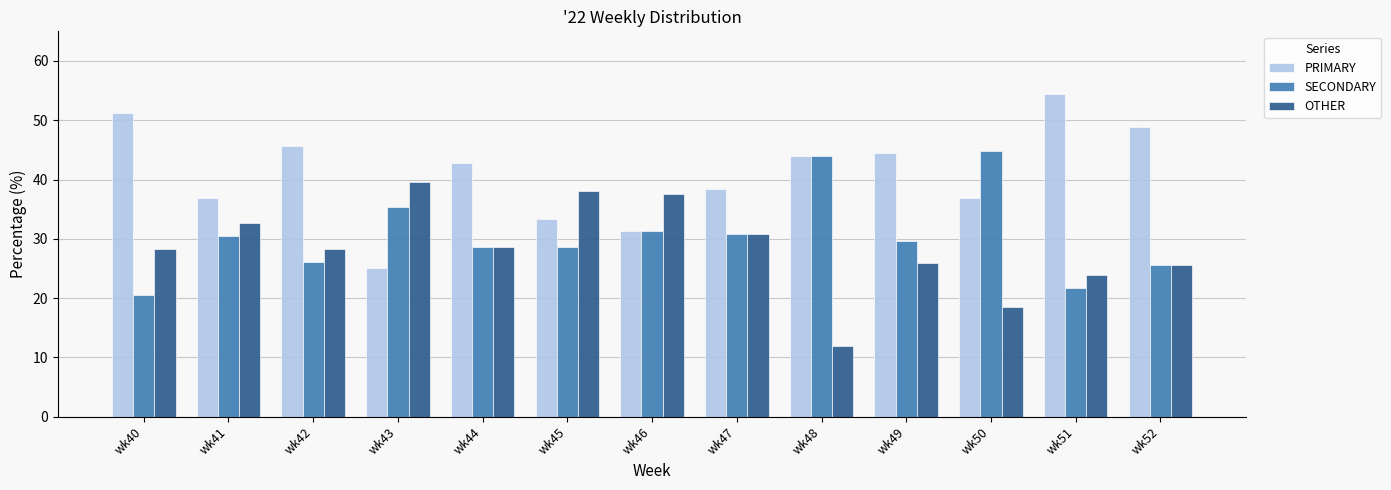

Rank the series at wk43 from highest to lowest value.

OTHER, SECONDARY, PRIMARY